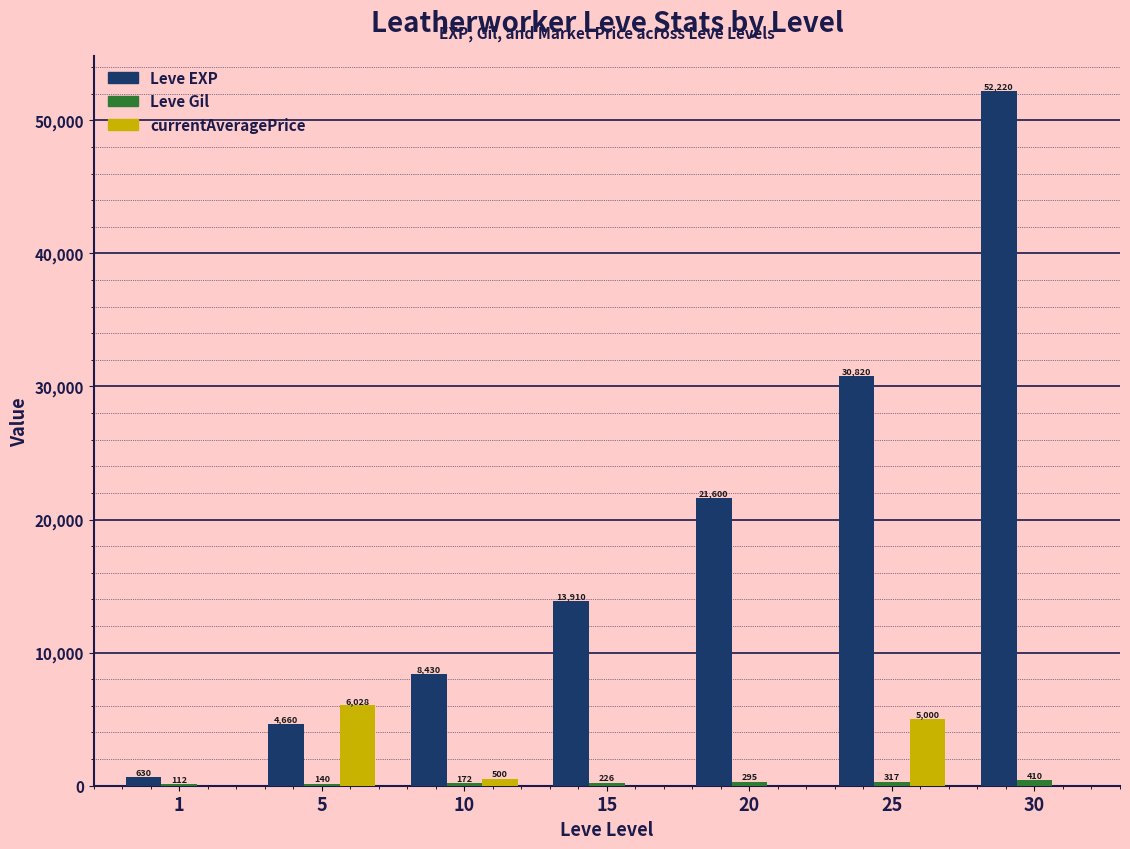

At which category is the sum across all series the highest?

30